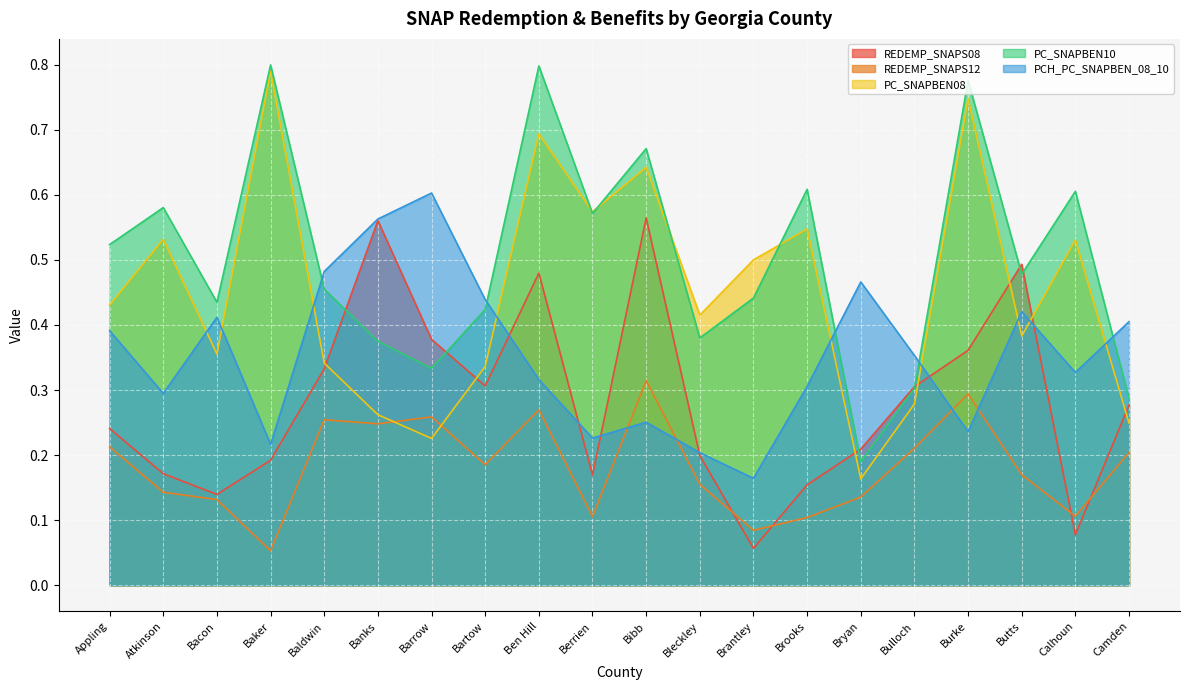

Is it true that PC_SNAPBEN10 equals 0.2 at Bleckley?

False